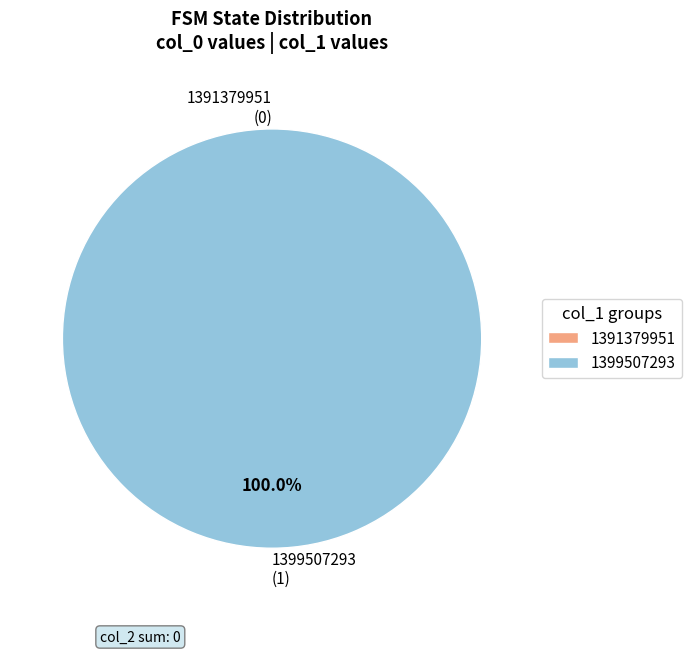

Is there any slice that represents more than half of the pie?

Yes